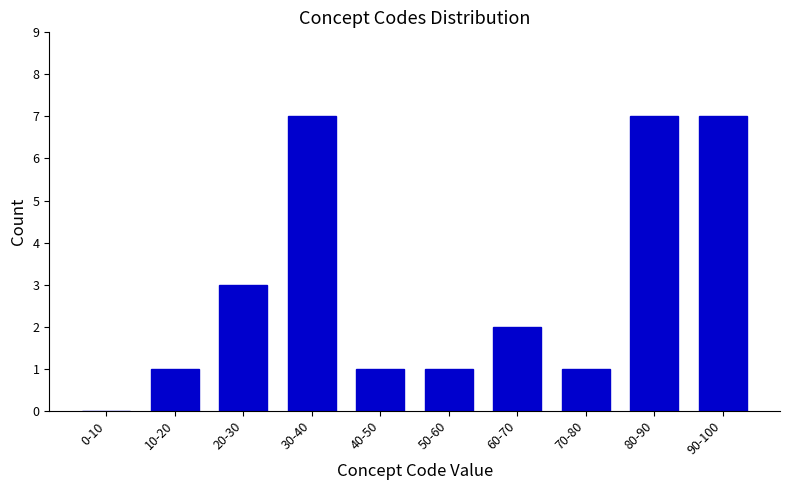

Reading left to right, list all the values displayed in this chart.

0-10=0	10-20=1	20-30=3	30-40=7	40-50=1	50-60=1	60-70=2	70-80=1	80-90=7	90-100=7